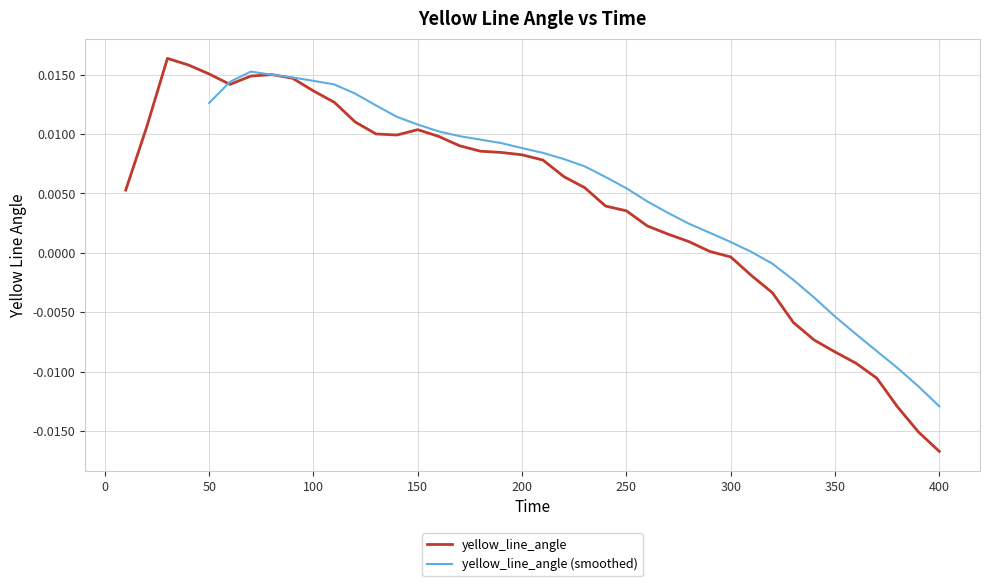

The chart shows a value of -0.0 at 320. True or false?

True